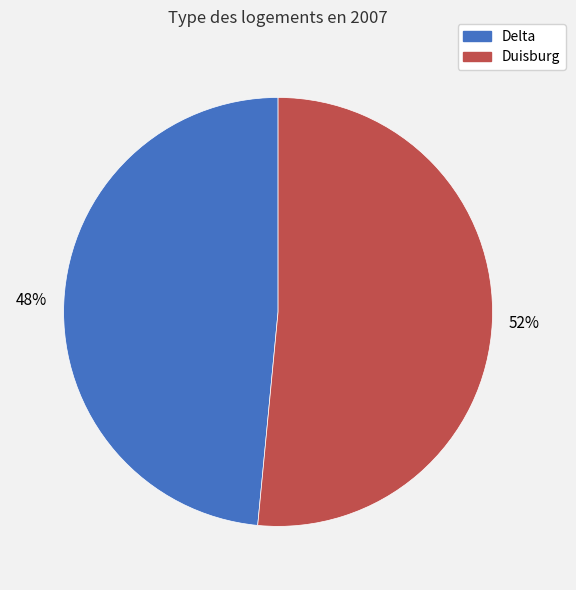

What percentage is the Delta slice, to the nearest percent?

48%